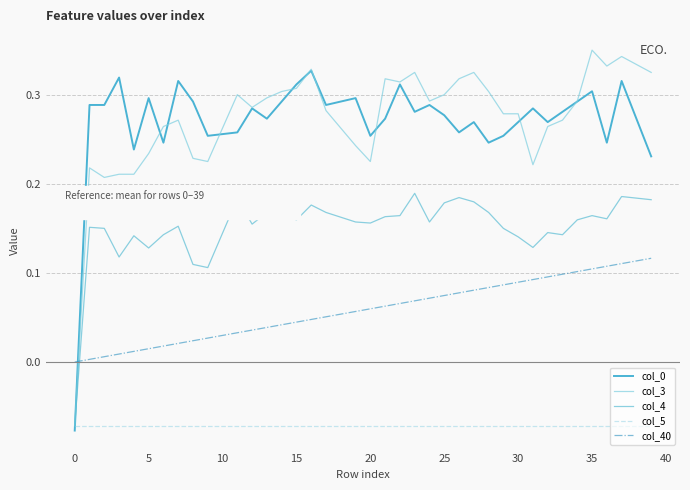

What is the average value of the col_3 series?

0.3